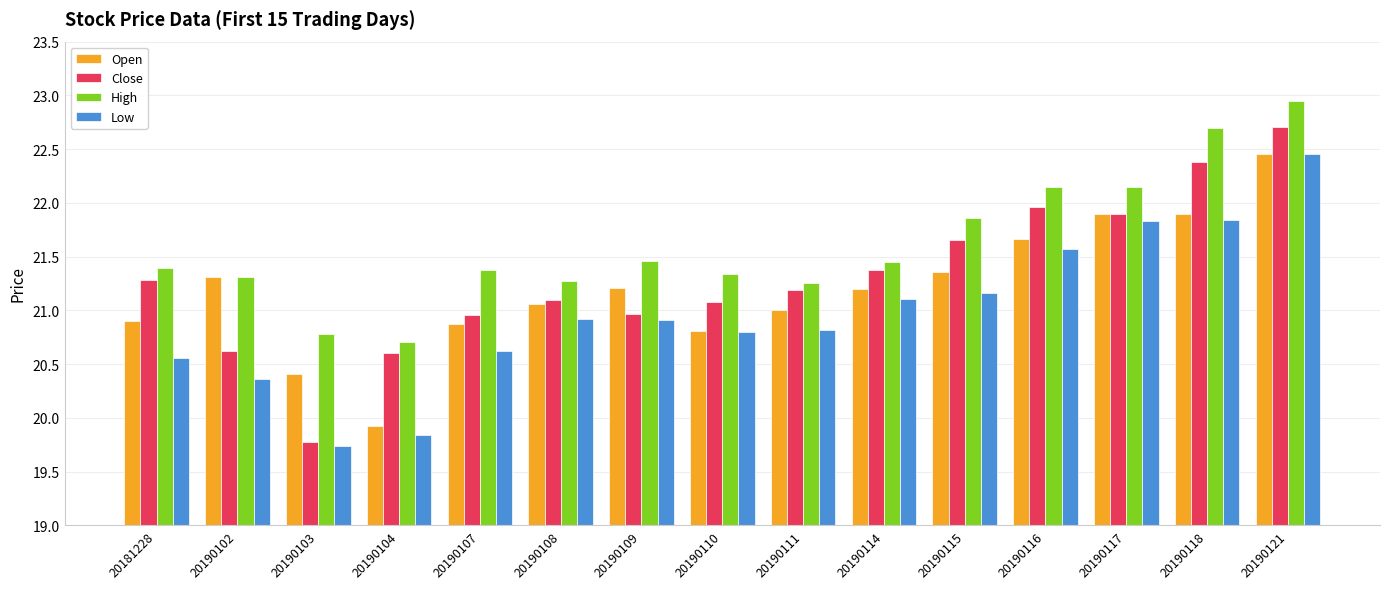

Is it true that High equals 31.5 at 20190118?

False